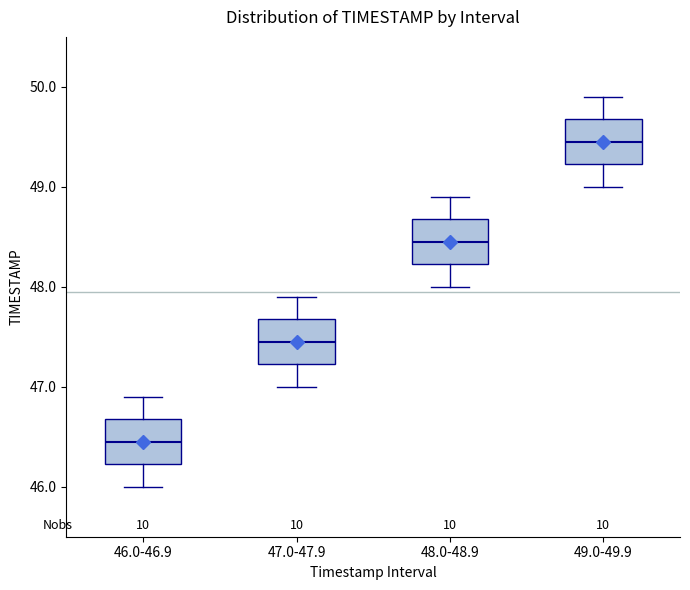

Reading left to right, transcribe this box plot: for each box, give where its median line is, the range the box spans, and where its two whiskers end, as read against the y-axis. The values are not printed on the chart, so give them approximately, as read against the axis.

46.0-46.9: median 46.5, box 46.2 to 46.7, whiskers 46.0 to 46.9
47.0-47.9: median 47.5, box 47.2 to 47.7, whiskers 47.0 to 47.9
48.0-48.9: median 48.5, box 48.2 to 48.7, whiskers 48.0 to 48.9
49.0-49.9: median 49.5, box 49.2 to 49.7, whiskers 49.0 to 49.9